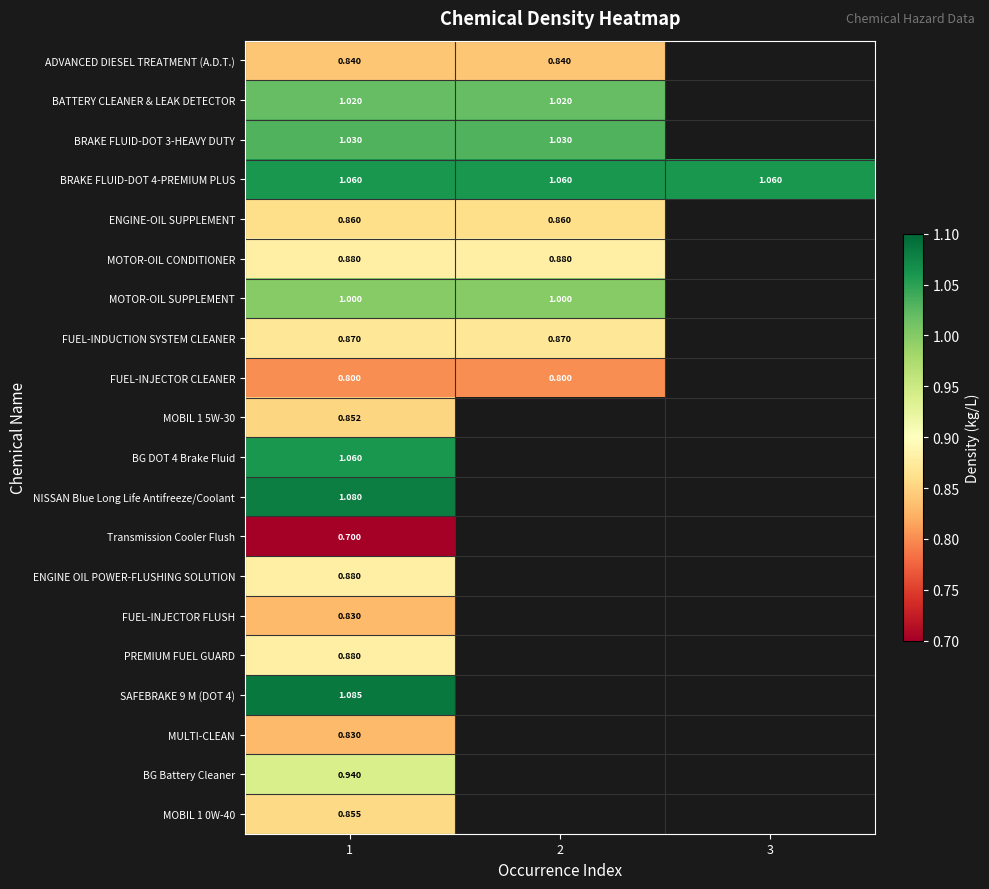

Is the value of BRAKE FLUID-DOT 4-PREMIUM PLUS at 1 greater than the value of FUEL-INDUCTION SYSTEM CLEANER at 2?

Yes